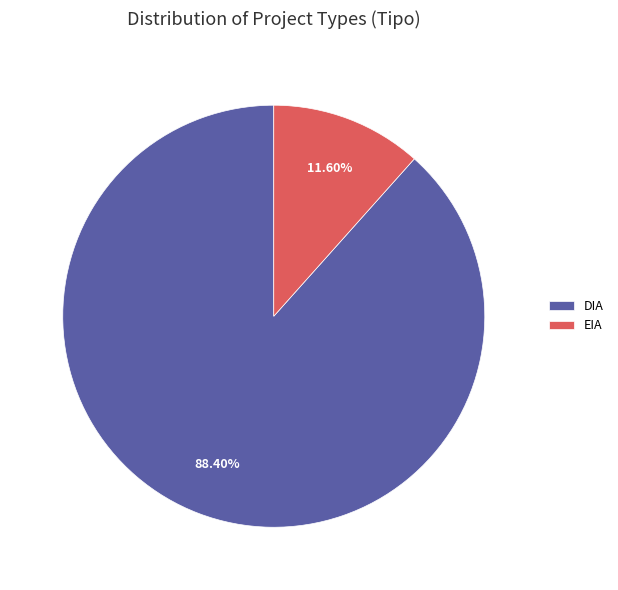

Is EIA the majority of the pie?

No